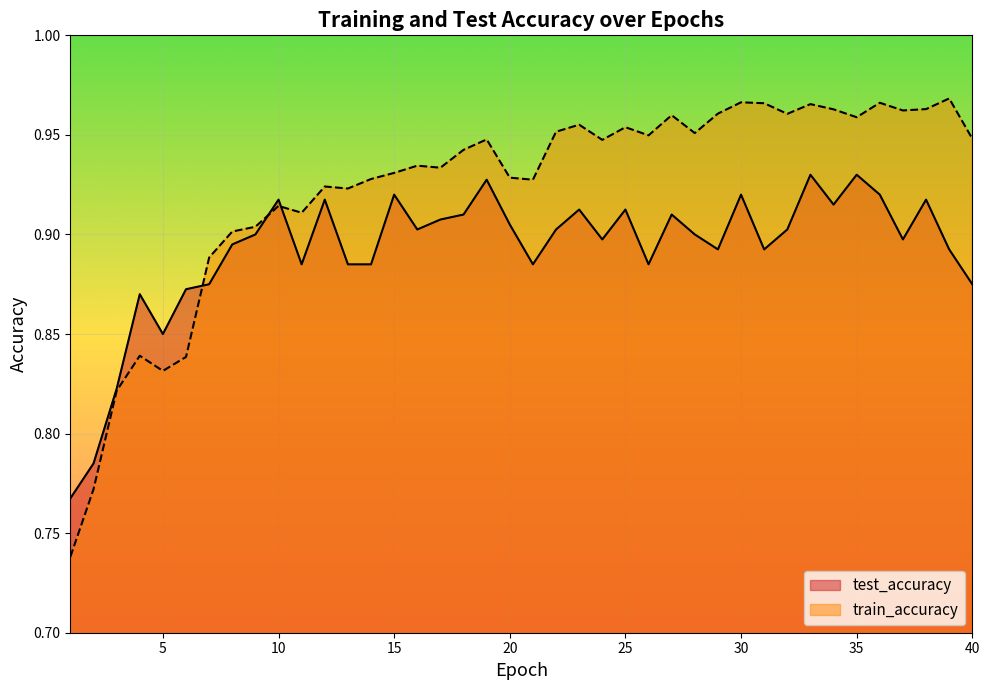

At which label is train_accuracy closest to 0?

1